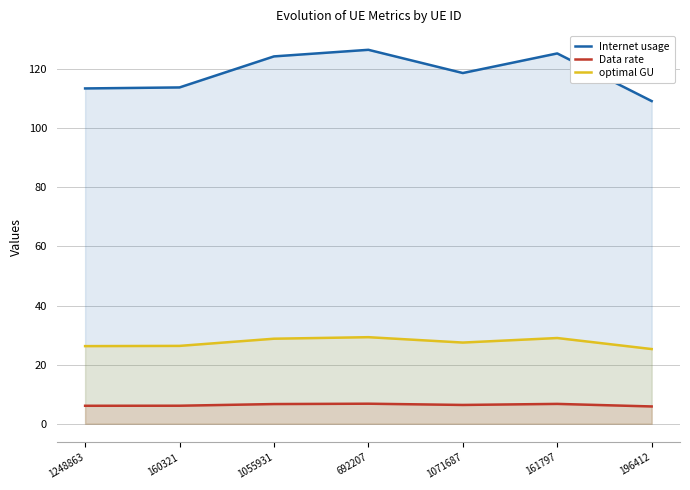

Which category has the lowest value in the Internet usage series?

196412